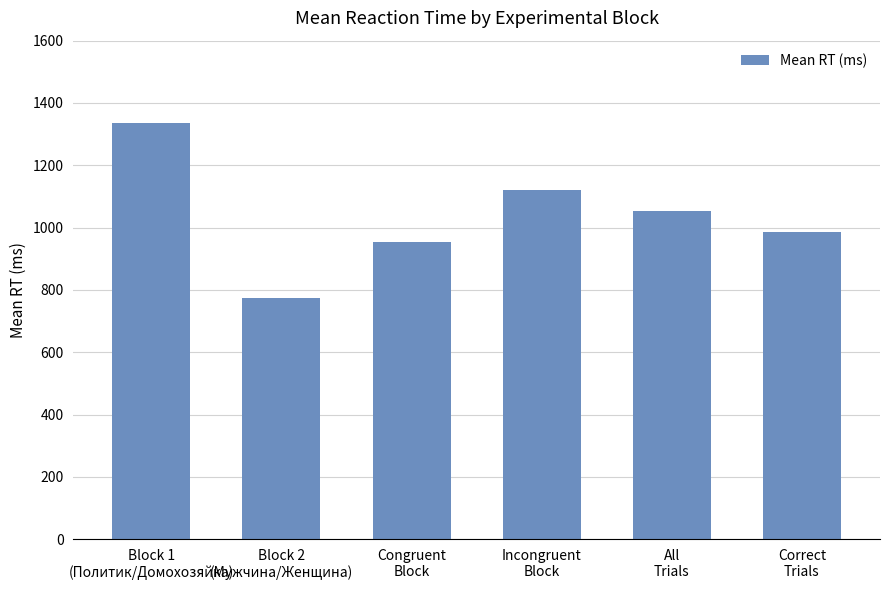

What position from the left is All
Trials?

5